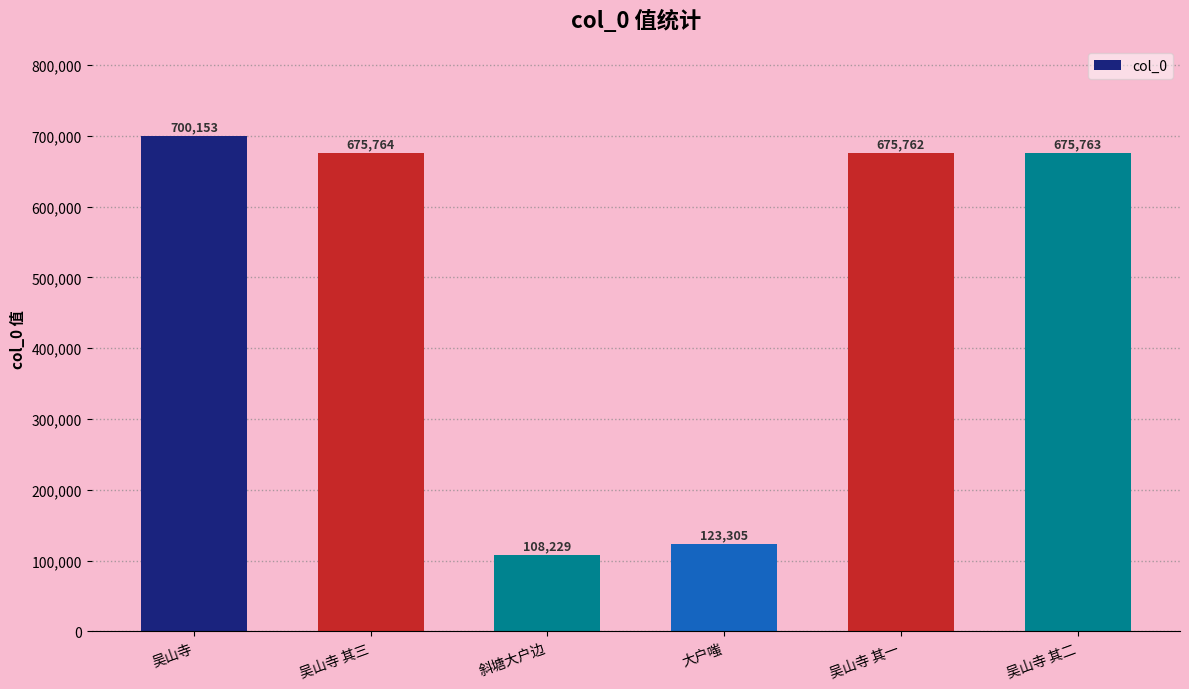

Rank the categories by value from lowest to highest.

斜塘大户边, 大户嗤, 吴山寺 其一, 吴山寺 其二, 吴山寺 其三, 吴山寺